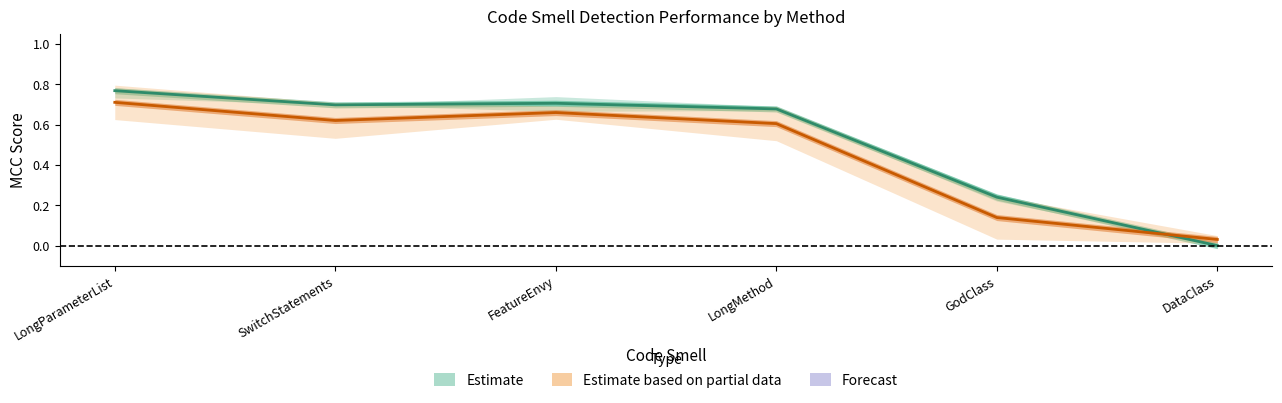

At which category does Estimate based on partial data reach its first local valley?

SwitchStatements